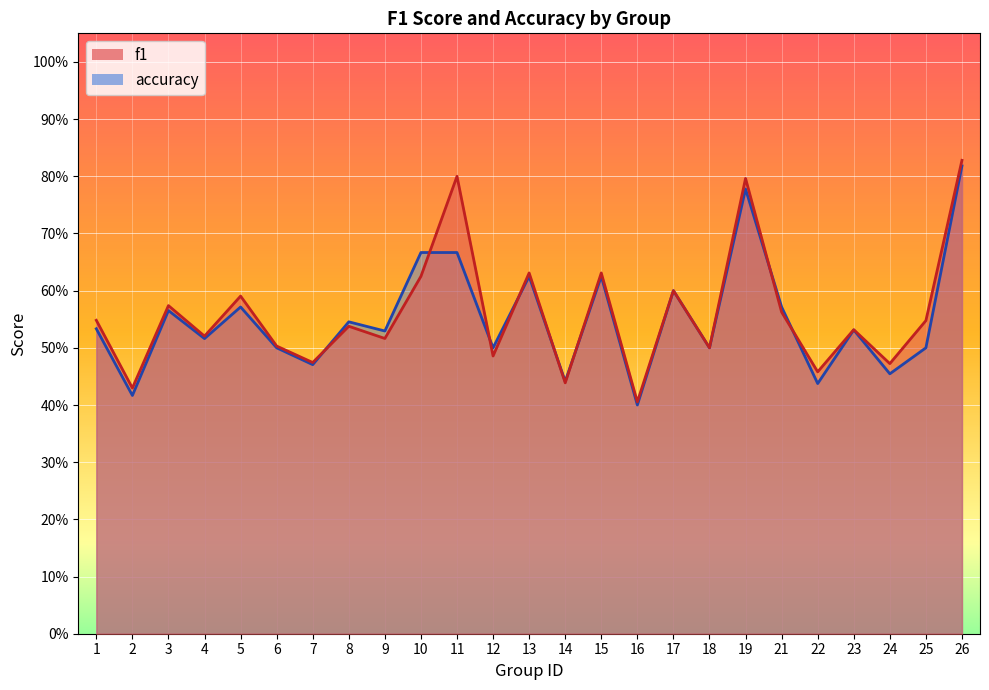

What are all the series names shown in the legend?

f1, accuracy